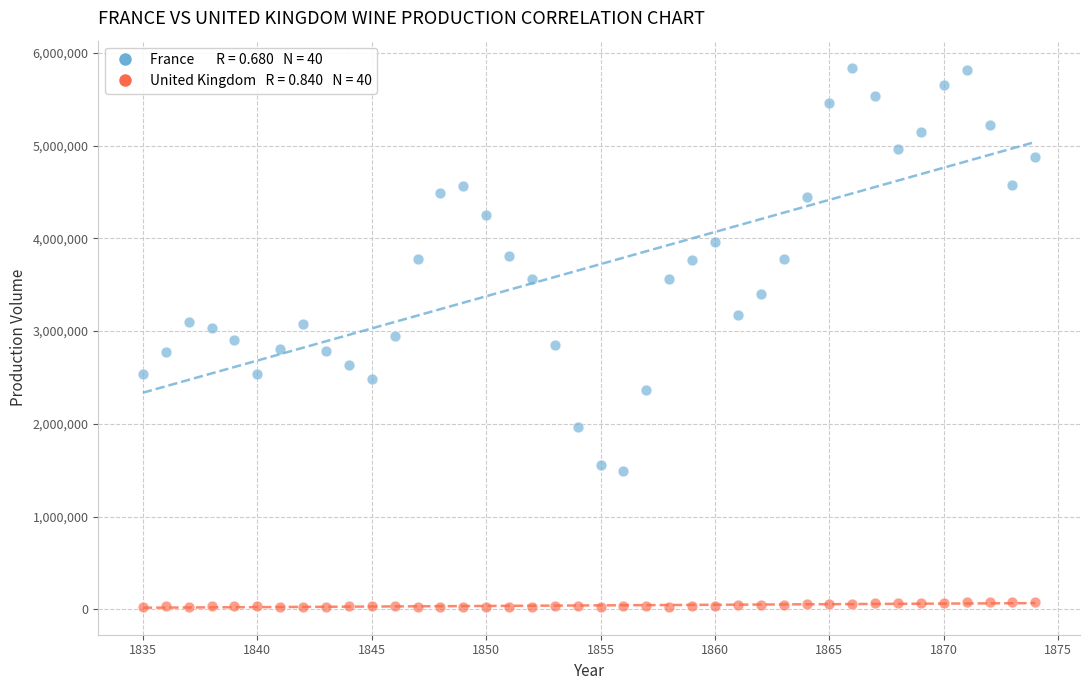

Across all data points, what is the range of X values (max minus min)?

39.0